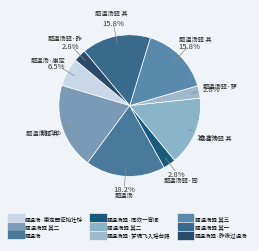

What is the largest slice in the pie chart?

题温汤驿 其二